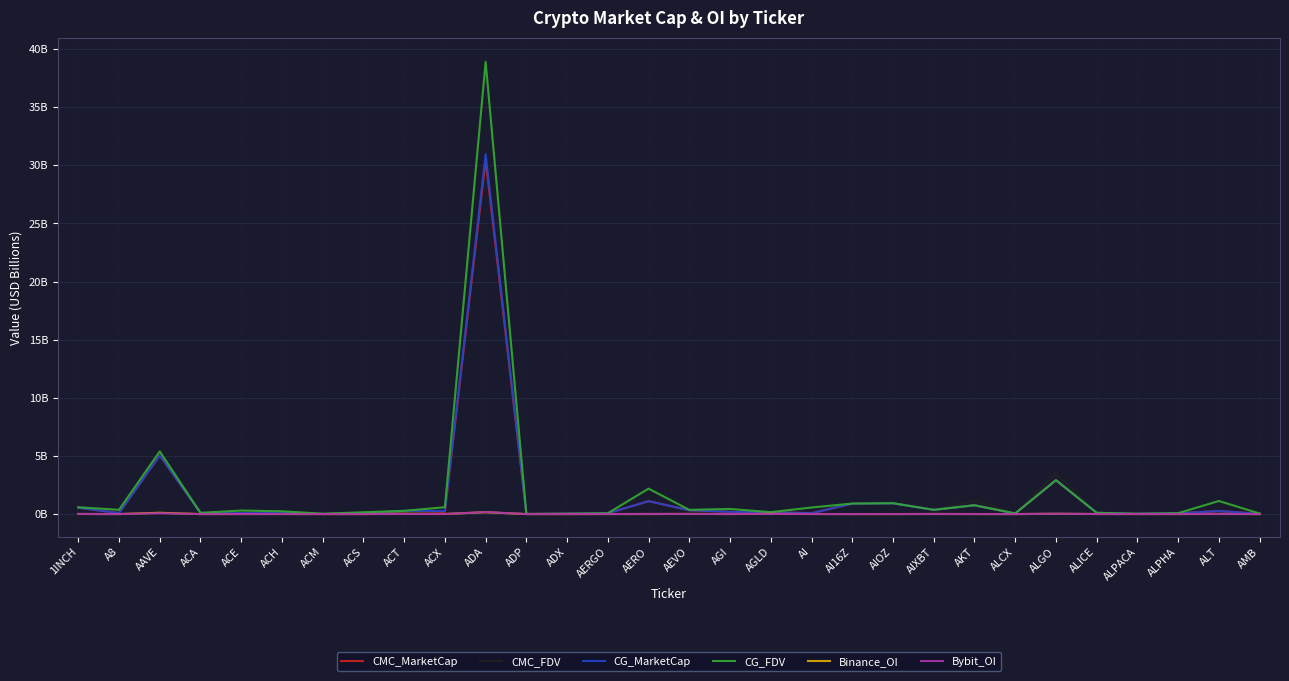

Between ACH and ADX, which is larger?

ACH